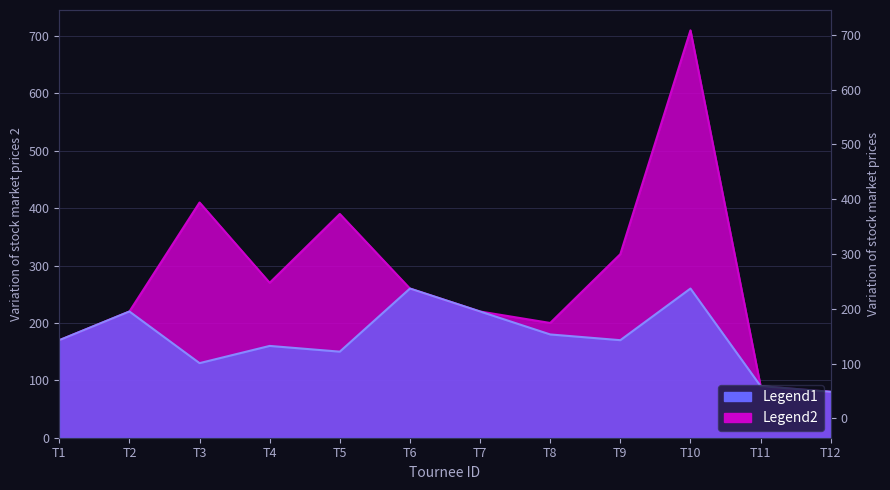

Which has a higher value, T5 or T10?

T10